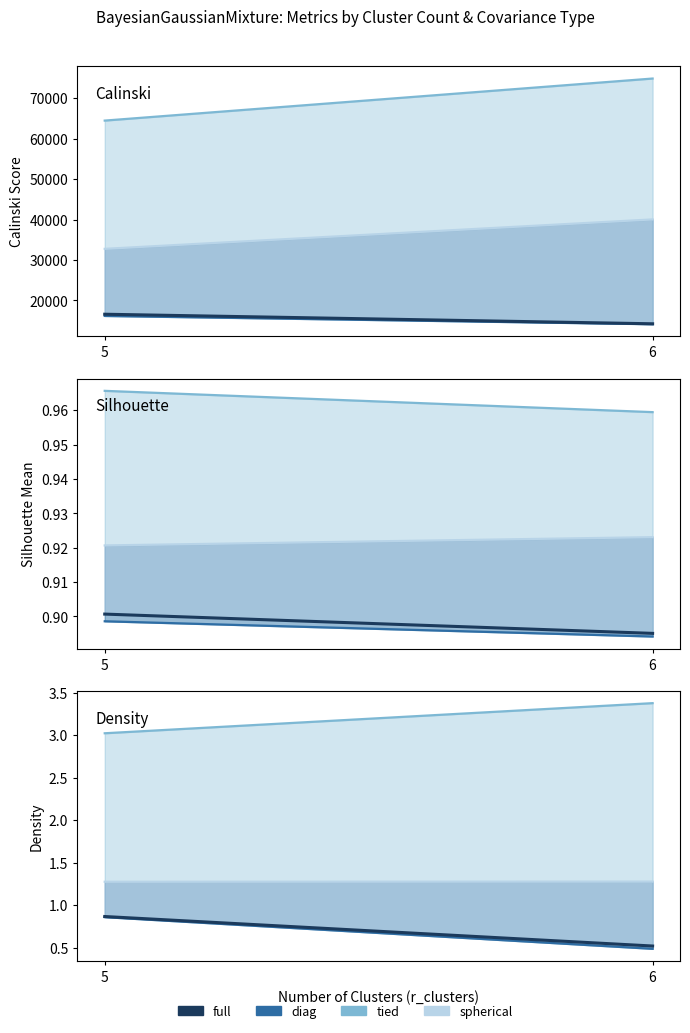

Is it true that diag_line equals 0.5 at 6?

True